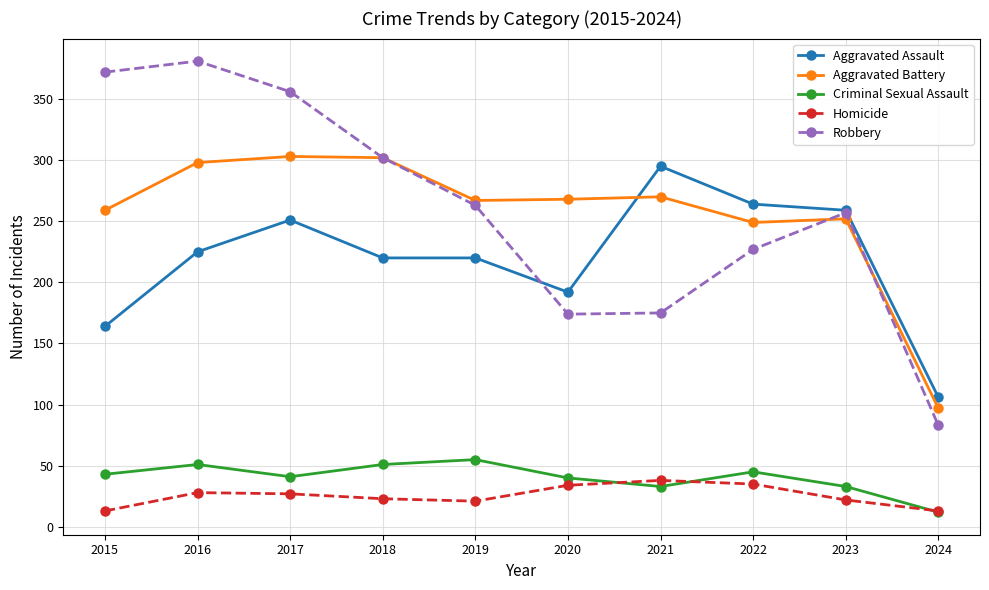

What is the total value across all series at 2016?

983